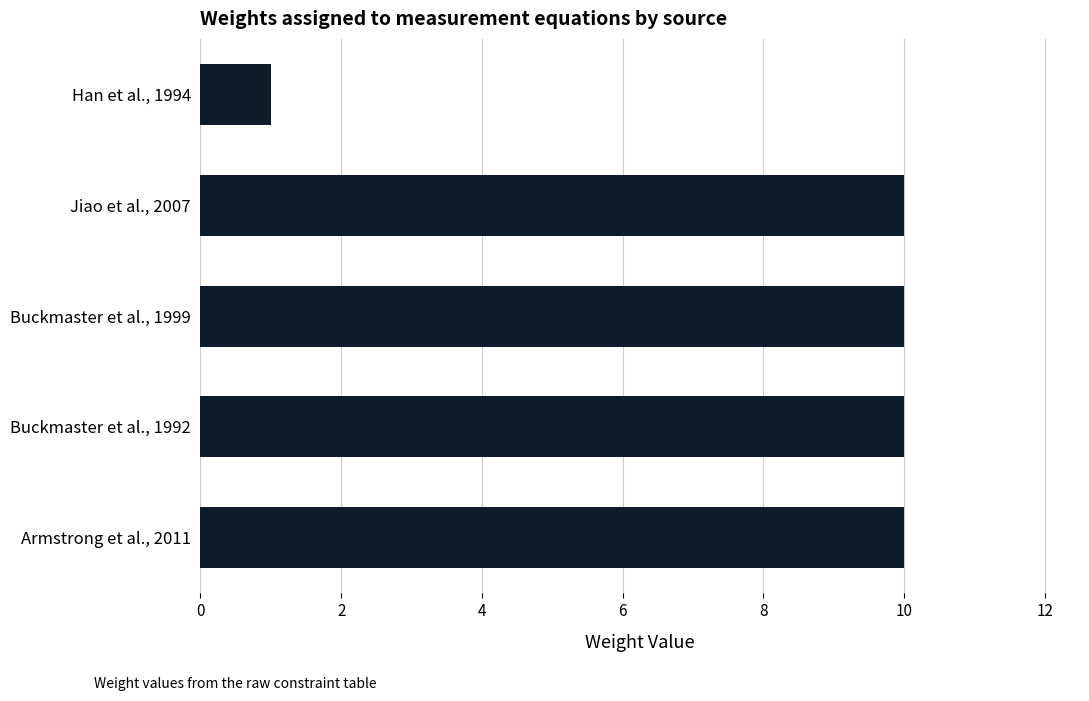

What is the minimum value shown in the chart?

1